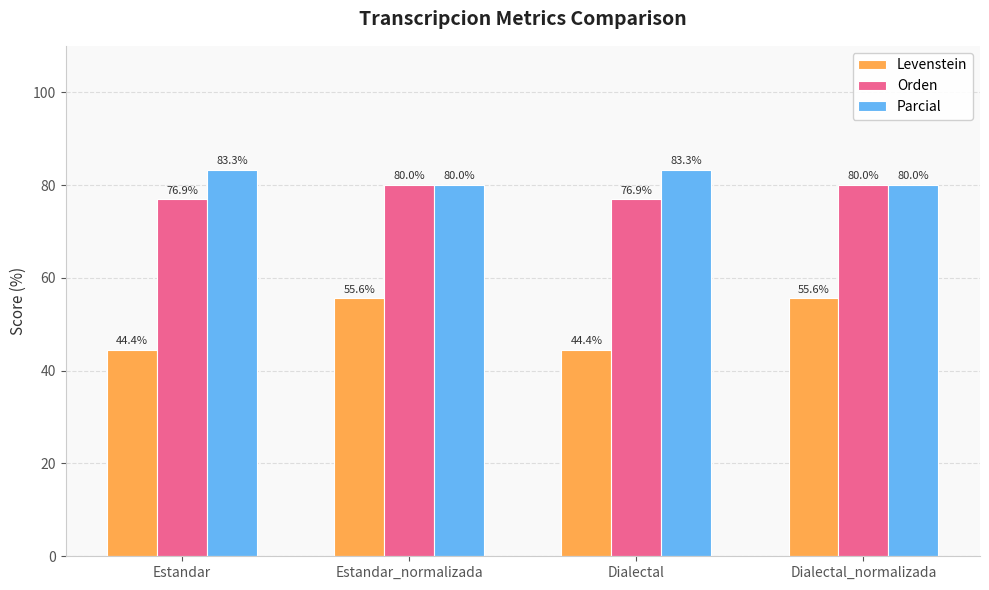

Which series changed the most between Estandar and Dialectal_normalizada?

Levenstein